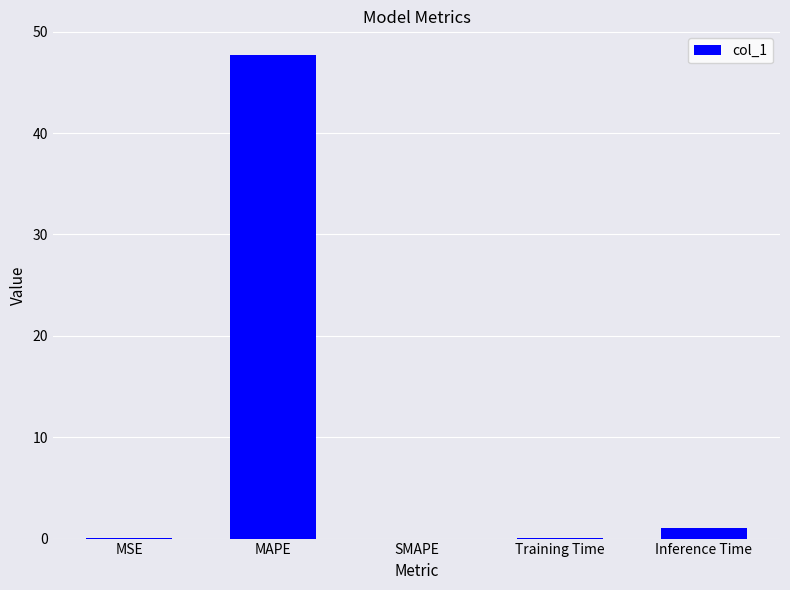

What is the maximum value shown in the chart?

47.7